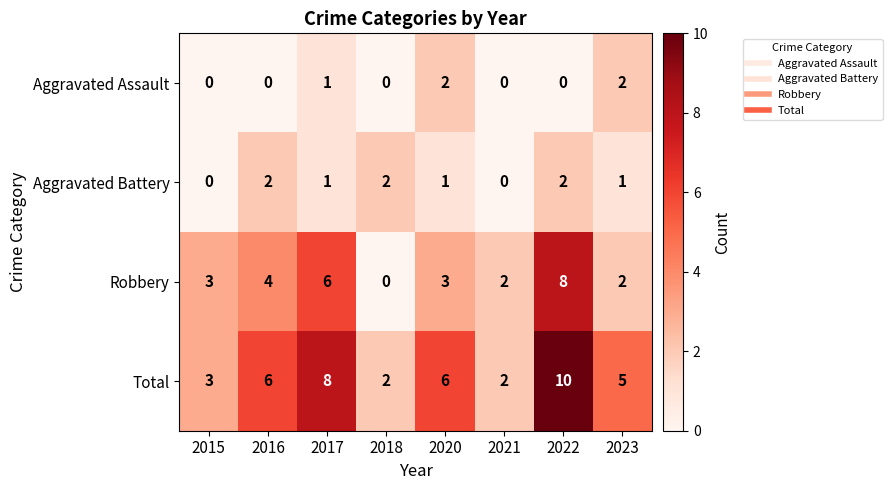

Is it true that Total equals 8 at 2017?

True